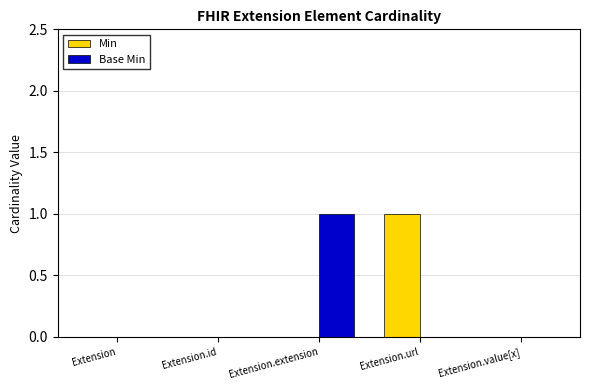

Is the value of Min at Extension.url greater than the value of Base Min at Extension.value[x]?

Yes